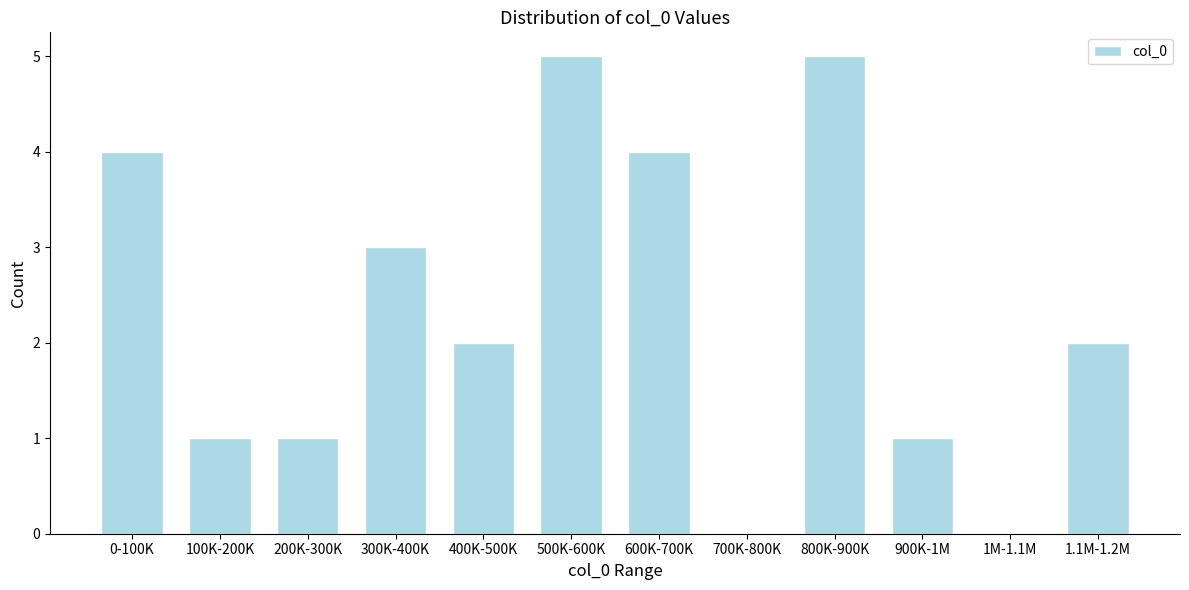

Reading left to right, what are all the values shown in this chart?

0-100K=4	100K-200K=1	200K-300K=1	300K-400K=3	400K-500K=2	500K-600K=5	600K-700K=4	700K-800K=0	800K-900K=5	900K-1M=1	1M-1.1M=0	1.1M-1.2M=2